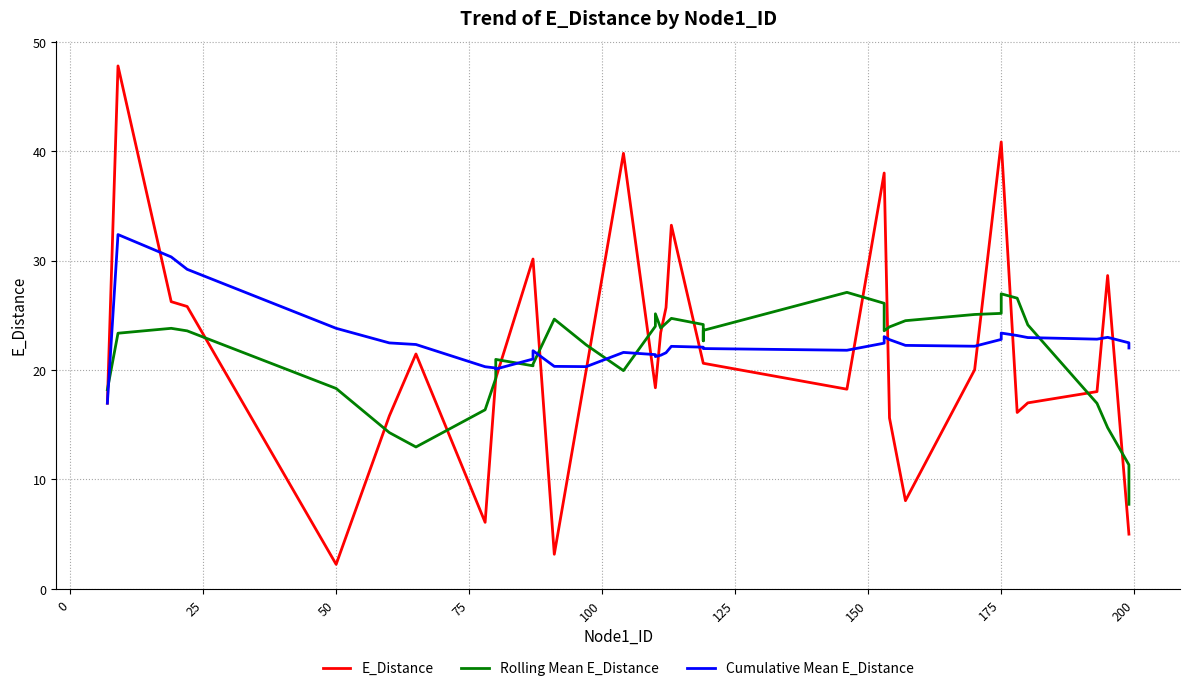

What is the label of the 36th point from the left?

35